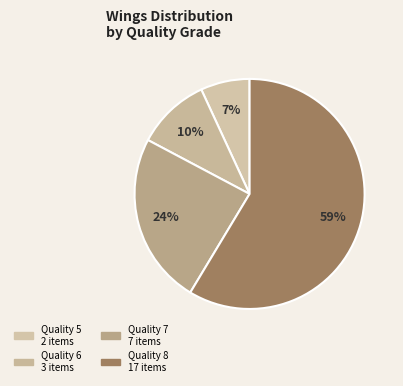

Count the number of slices in the pie.

4